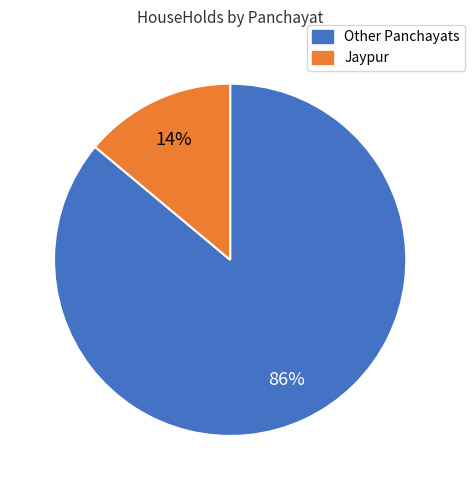

Does any single category account for the majority?

Yes